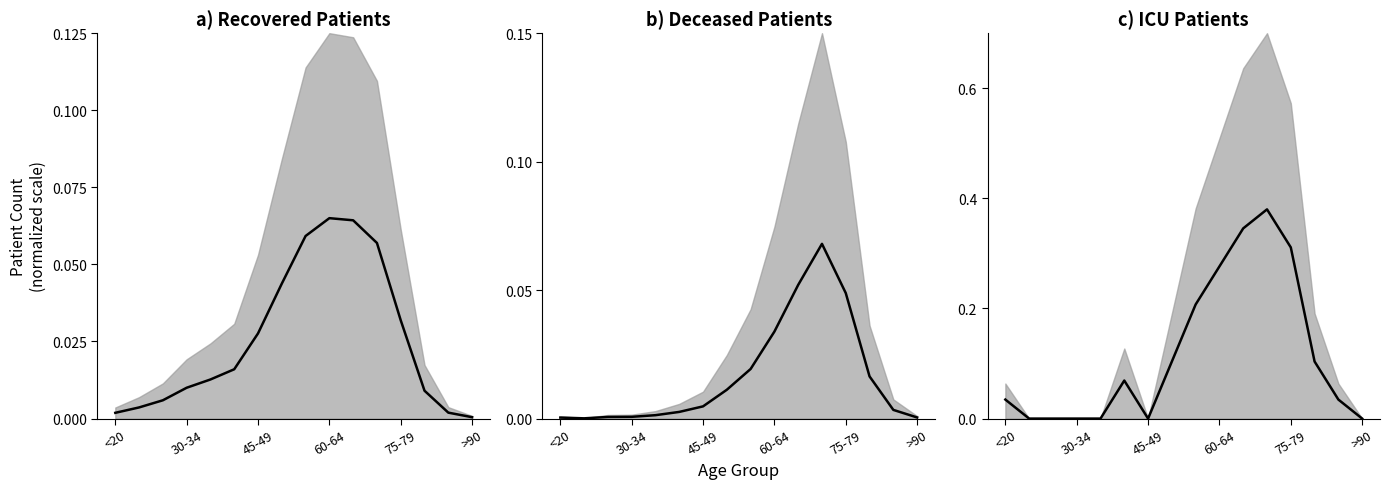

The value of deceased_patients_center at 45-49 is 0.0. True or false?

True